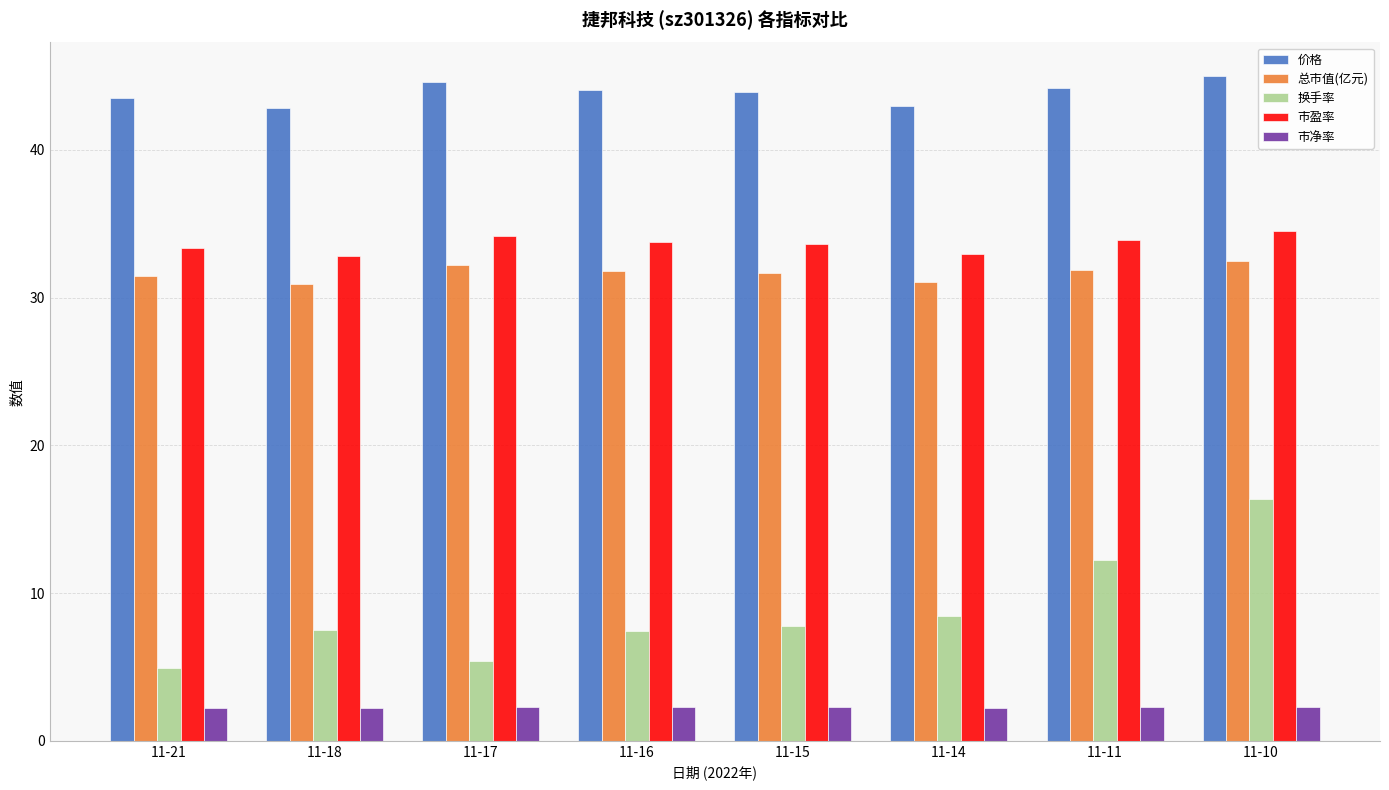

What is the value of the 价格 bar at the 2nd from the left?

42.8